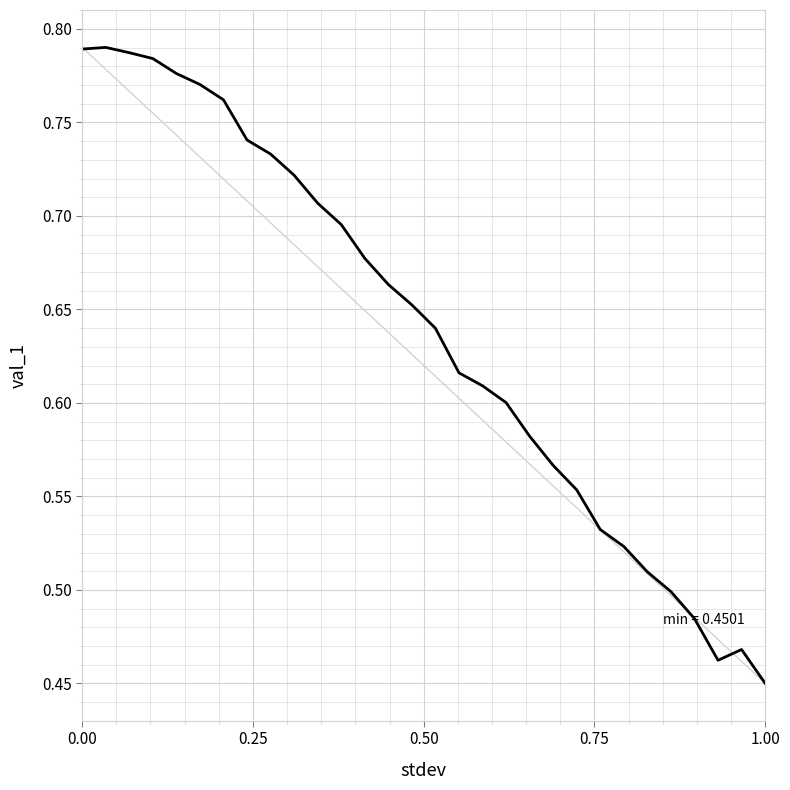

What is the difference between the maximum and minimum values?

0.3